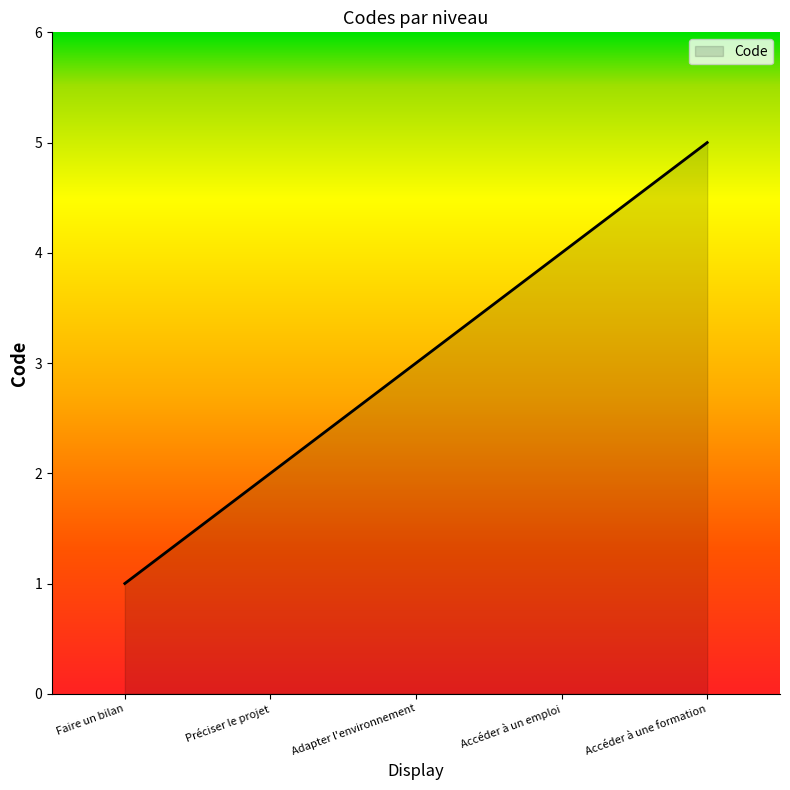

Rank the categories by value from highest to lowest.

Accéder à une formation, Accéder à un emploi, Adapter l'environnement, Préciser le projet, Faire un bilan